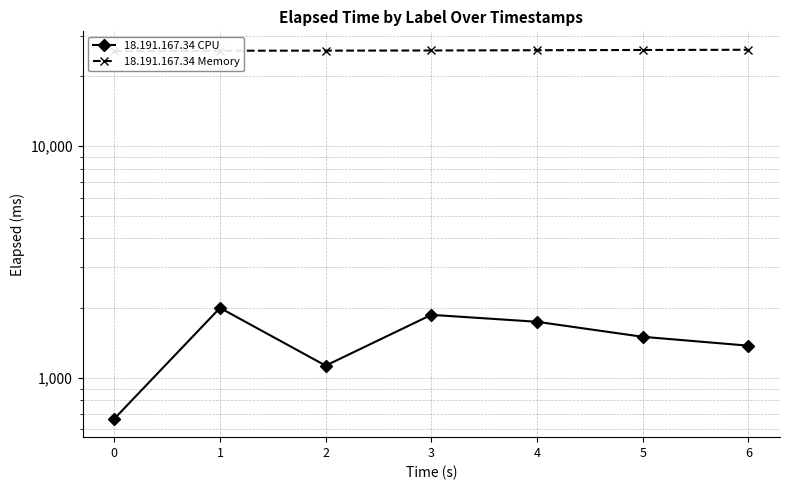

At which label is 18.191.167.34 Memory closest to 25866?

3